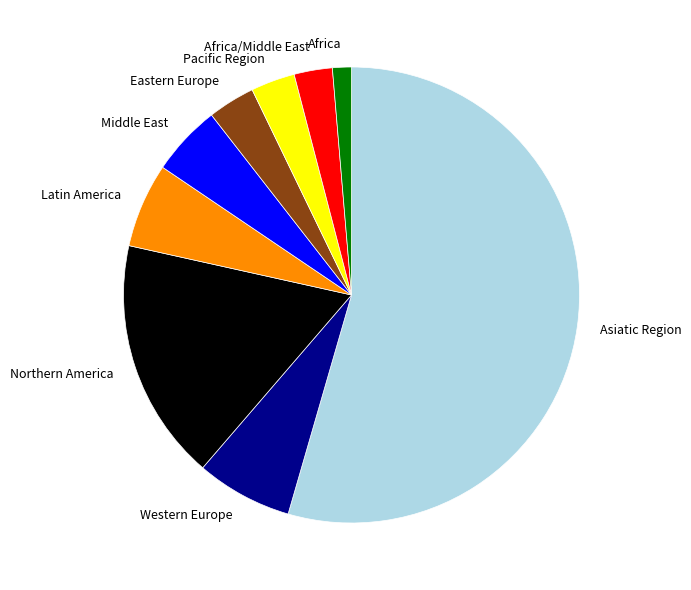

Does any single category account for the majority?

Yes